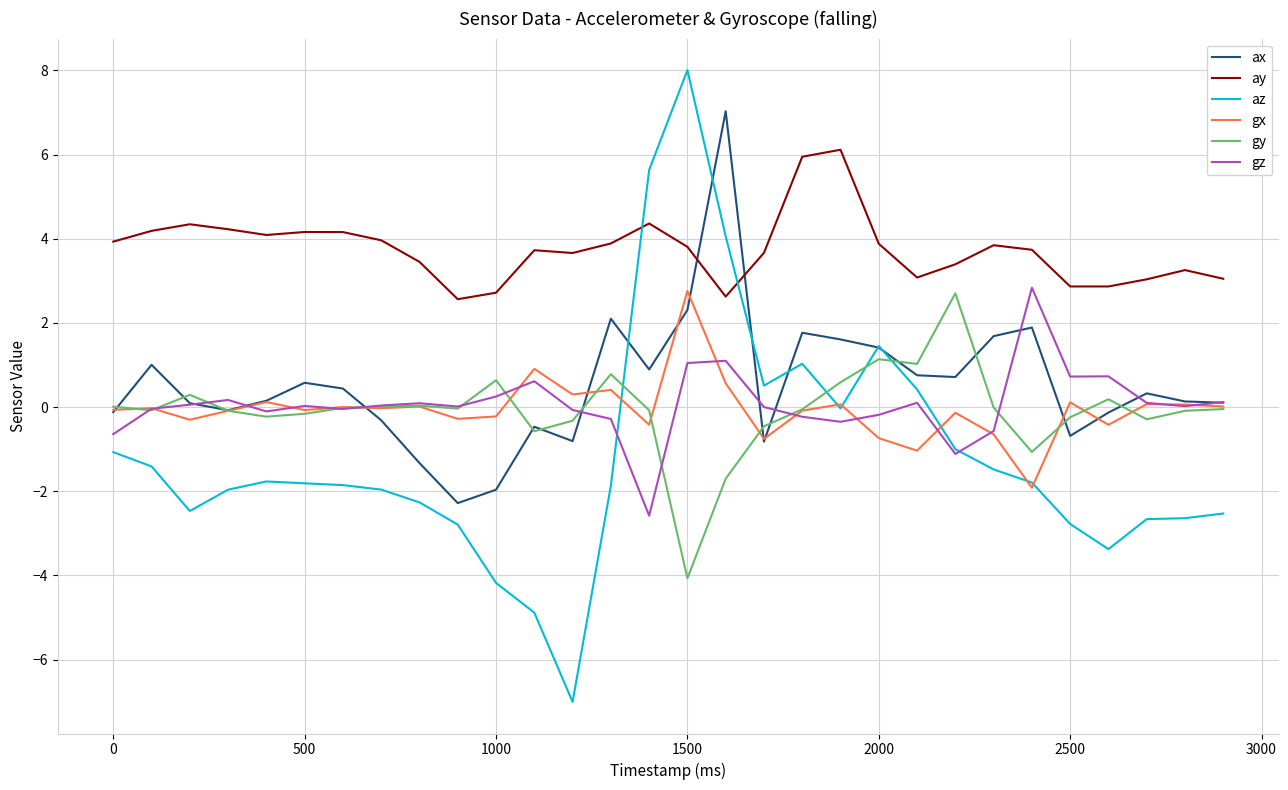

Which series ends up on top after the final intersection of az and gy?

gy